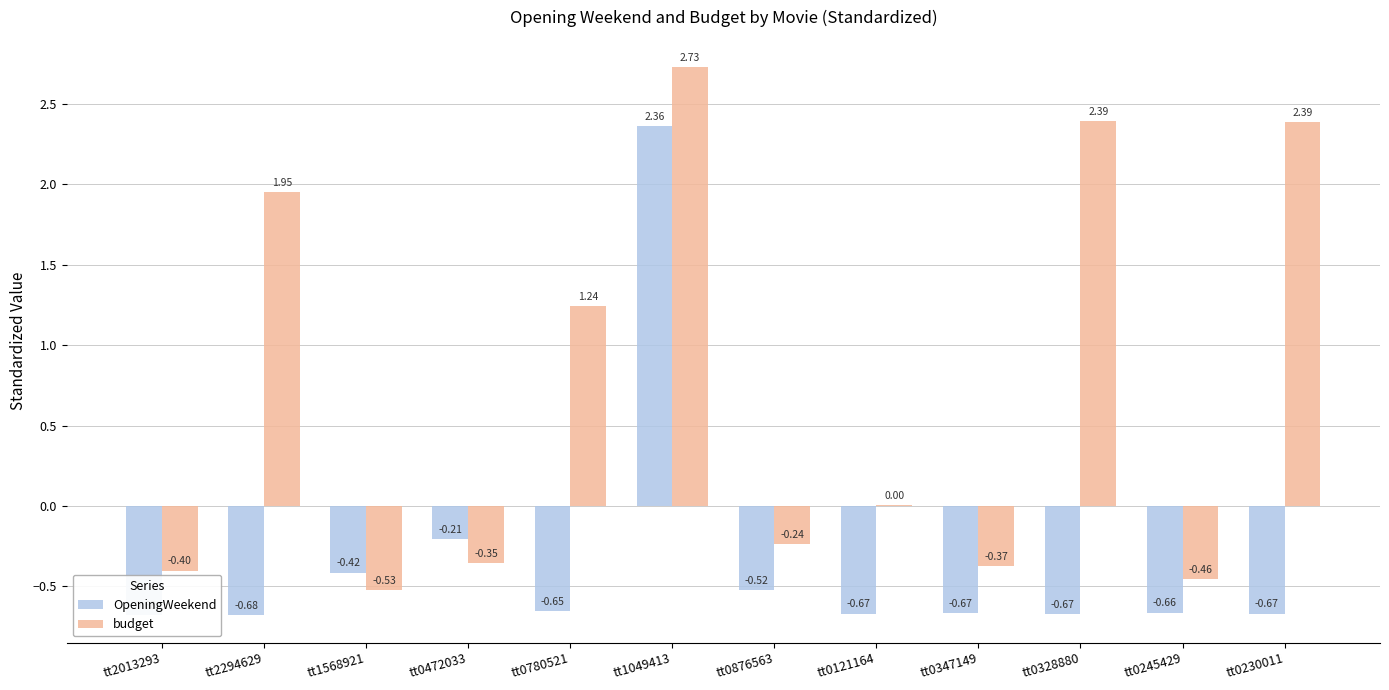

Which series has the largest total across all categories?

budget